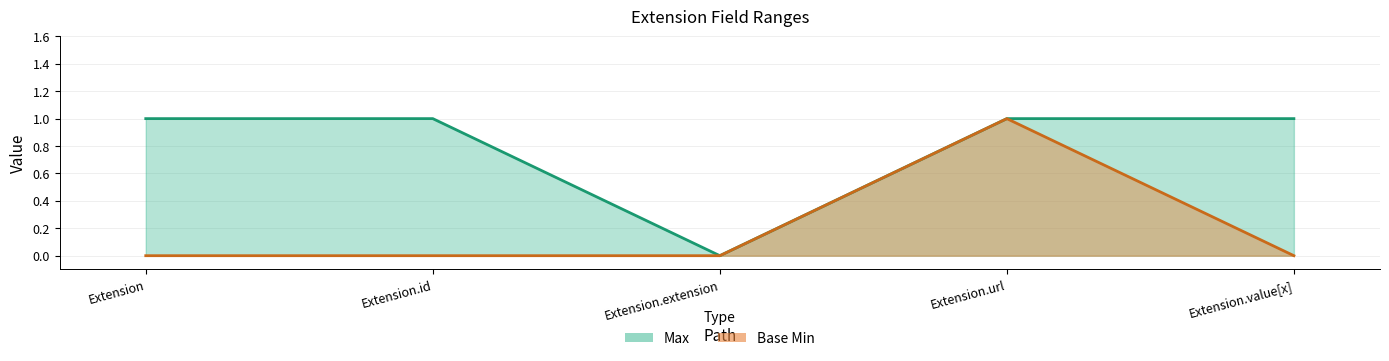

What is the difference between the maximum and minimum values in the Base Min series?

1